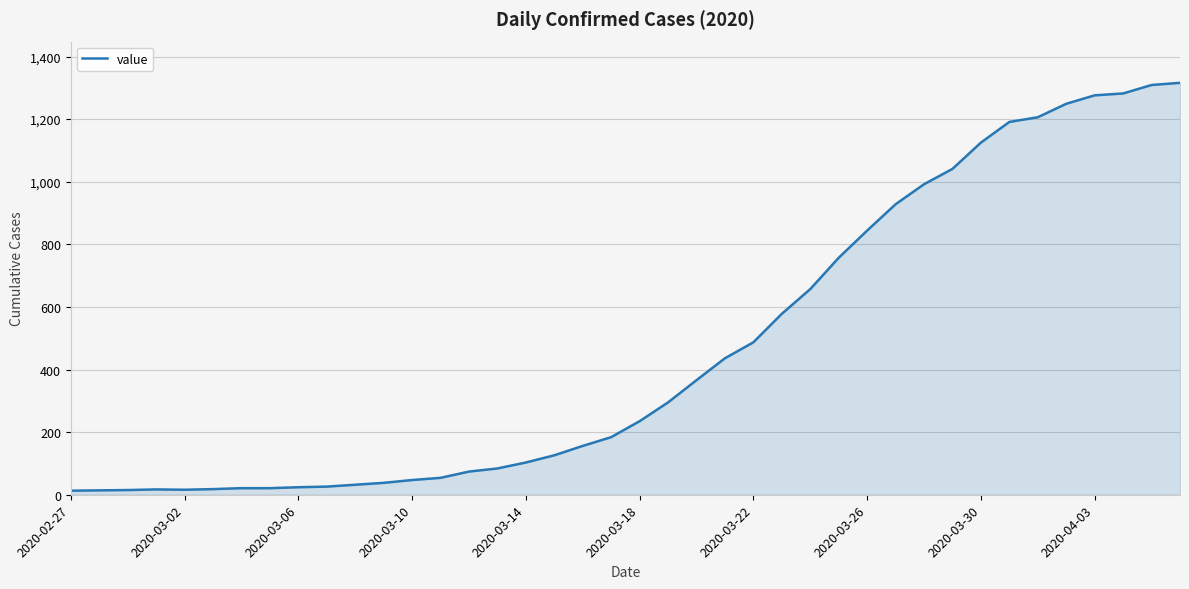

What is the maximum value shown in the chart?

1316